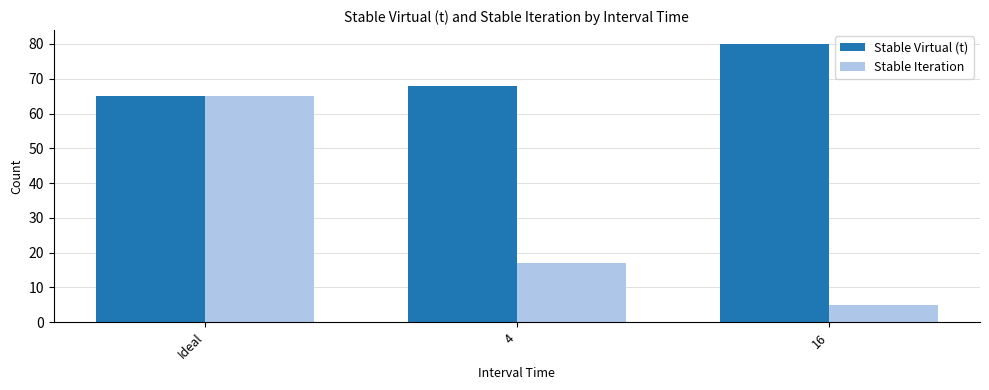

How many bars are there in each group?

2